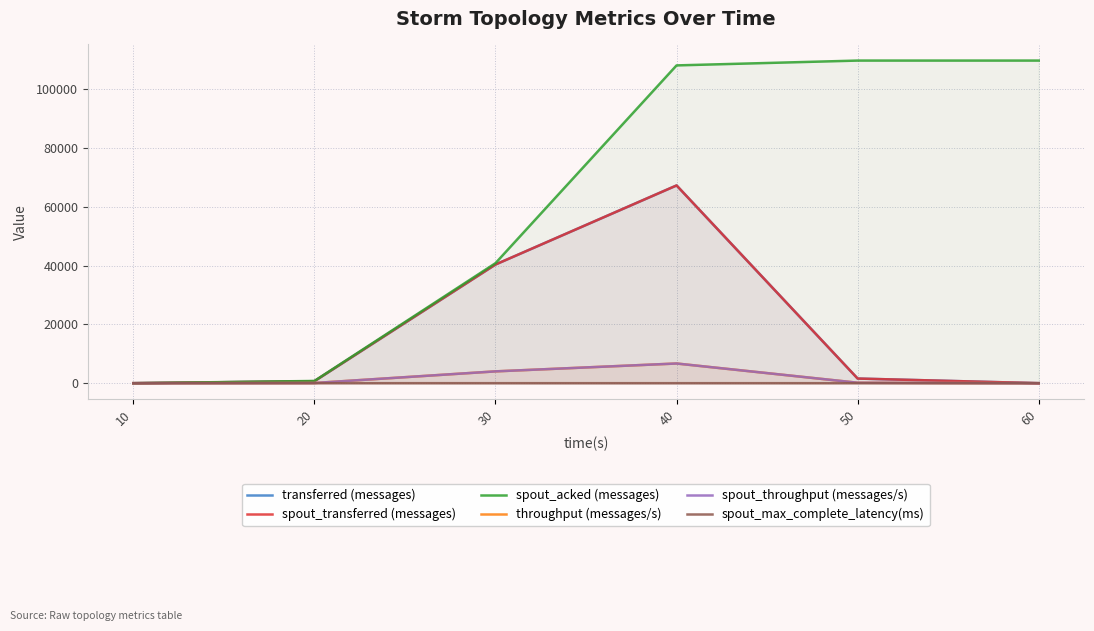

Reading right to left, extract all data points from this chart.

transferred (messages): 60=0.0	50=1580.0	40=67220.0	30=40340.0	20=680.0	10=0.0
spout_transferred (messages): 60=0.0	50=1580.0	40=67220.0	30=40340.0	20=680.0	10=0.0
spout_acked (messages): 60=109660.0	50=109660.0	40=108020.0	30=40800.0	20=760.0	10=0.0
throughput (messages/s): 60=0.0	50=157.0	40=6697.0	30=4020.0	20=67.0	10=0.0
spout_throughput (messages/s): 60=0.0	50=157.0	40=6697.0	30=4020.0	20=67.0	10=0.0
spout_max_complete_latency(ms): 60=2.7	50=2.7	40=2.8	30=5.1	20=6.6	10=0.0